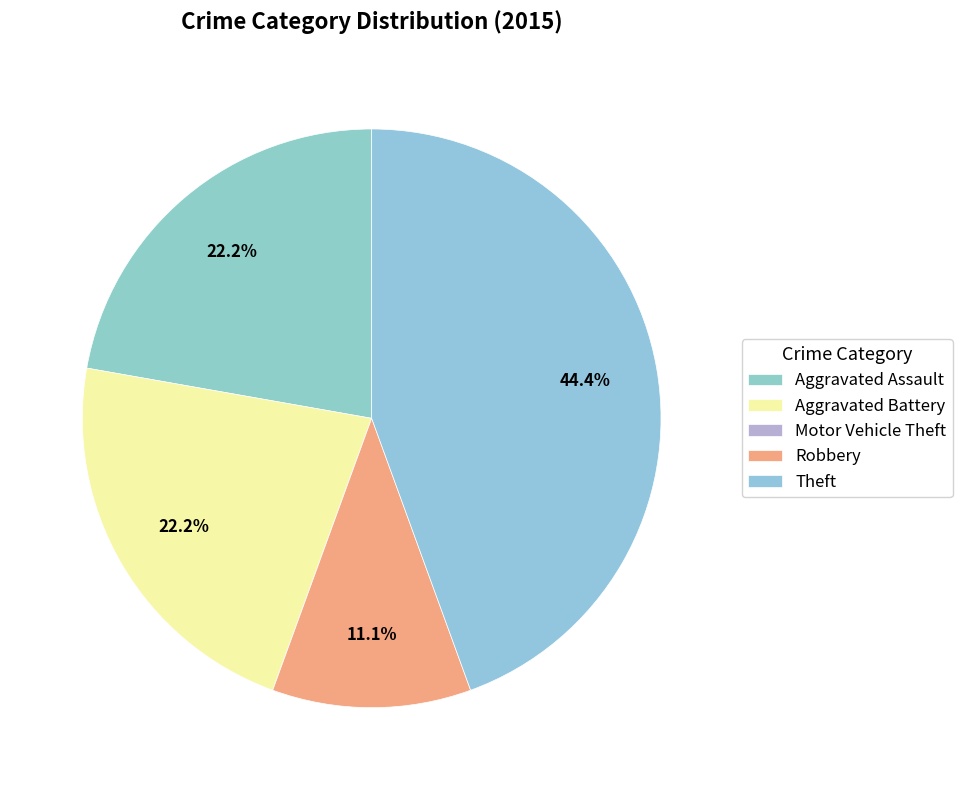

True or false: Aggravated Battery accounts for 22% of the total.

True